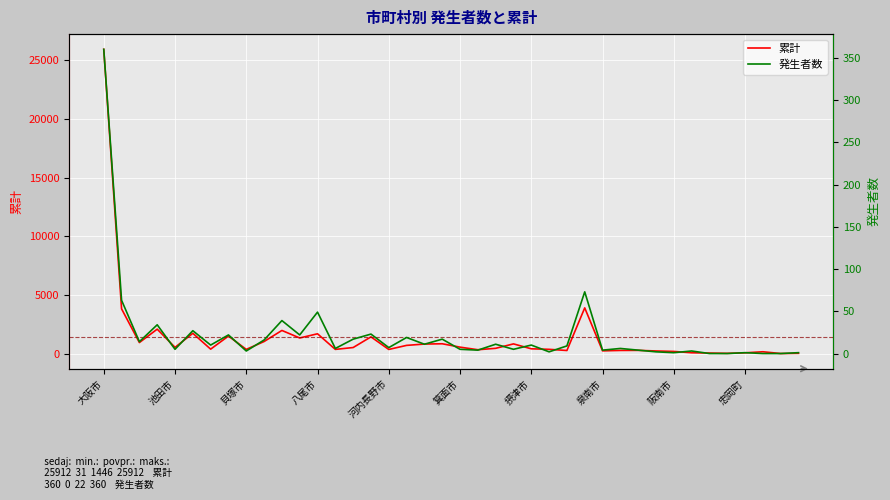

At which label does 累計 reach its peak?

大阪市